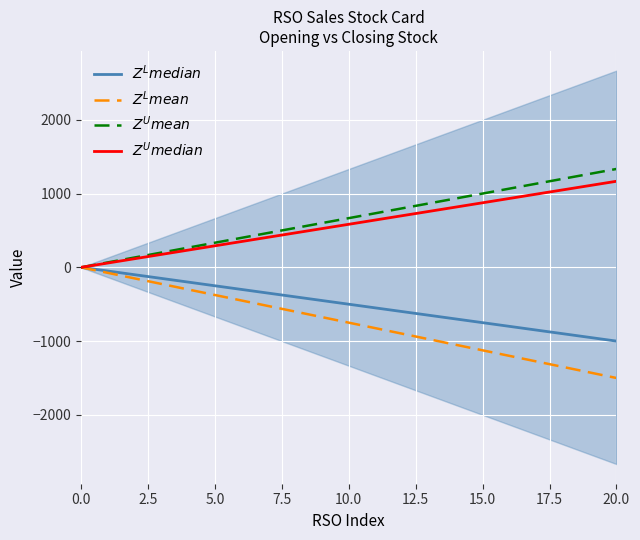

True or false: $Z^U median$ and $Z^U mean$ intersect in this chart.

False